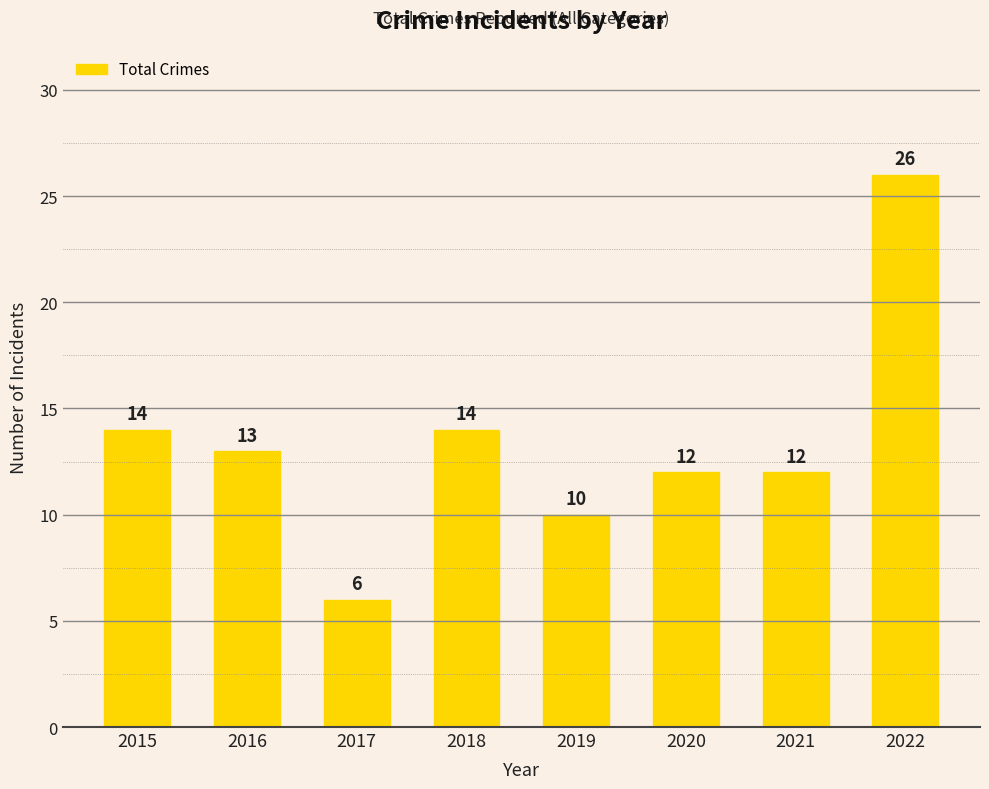

Reading left to right, what are all the values shown in this chart?

2015=14	2016=13	2017=6	2018=14	2019=10	2020=12	2021=12	2022=26